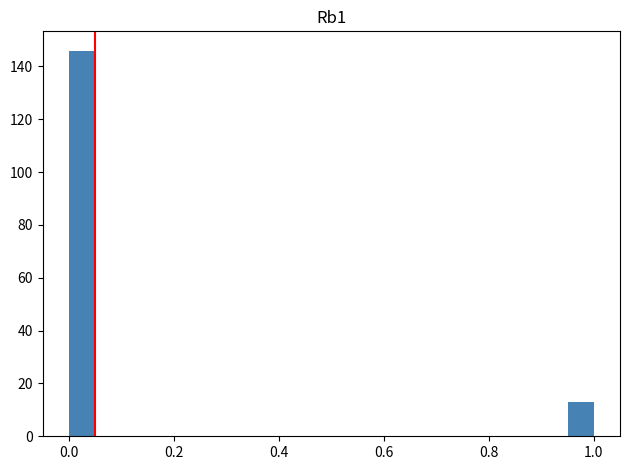

Around what value on the x-axis is the tallest bar? Give the approximate position of its centre, as read against the axis.

0.02